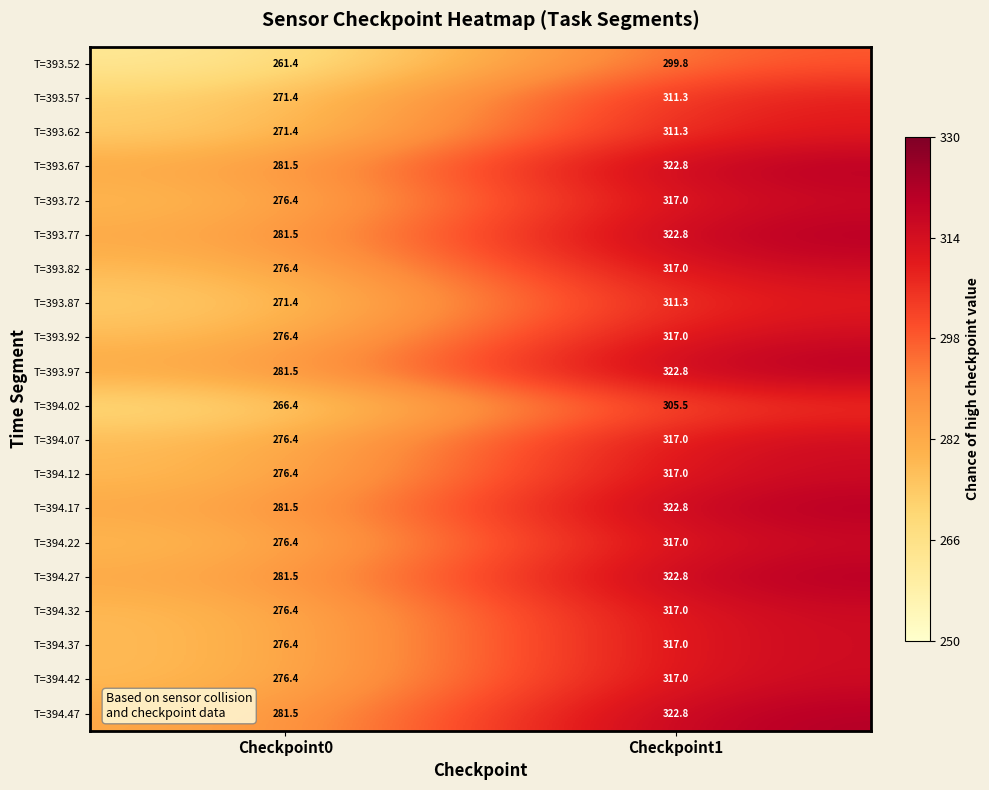

What is the difference between the maximum and minimum values in the T=393.77 series?

41.3